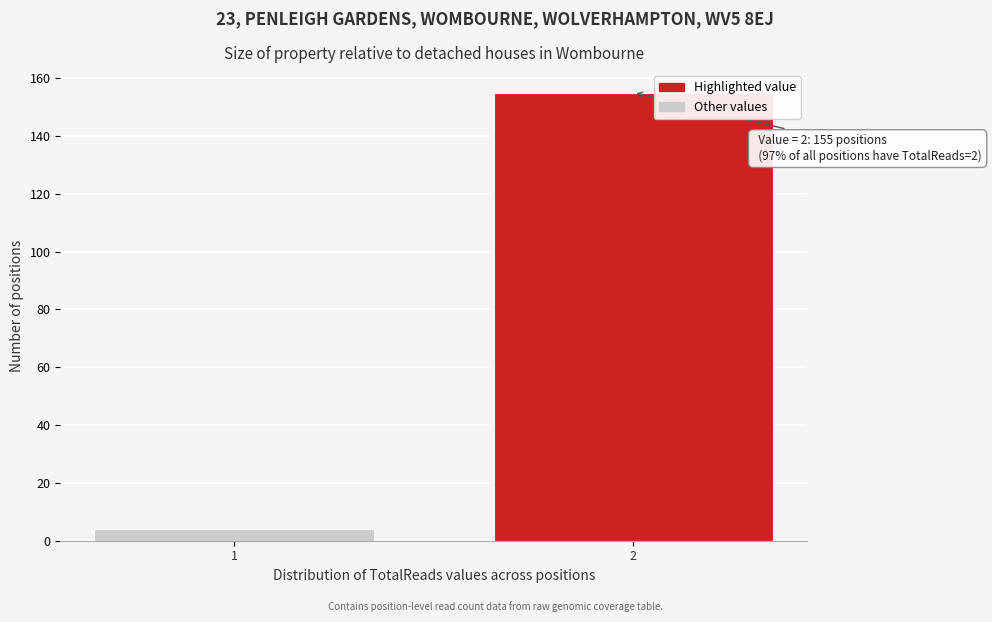

Reading right to left, transcribe all the data shown in this chart.

2=155	1=4